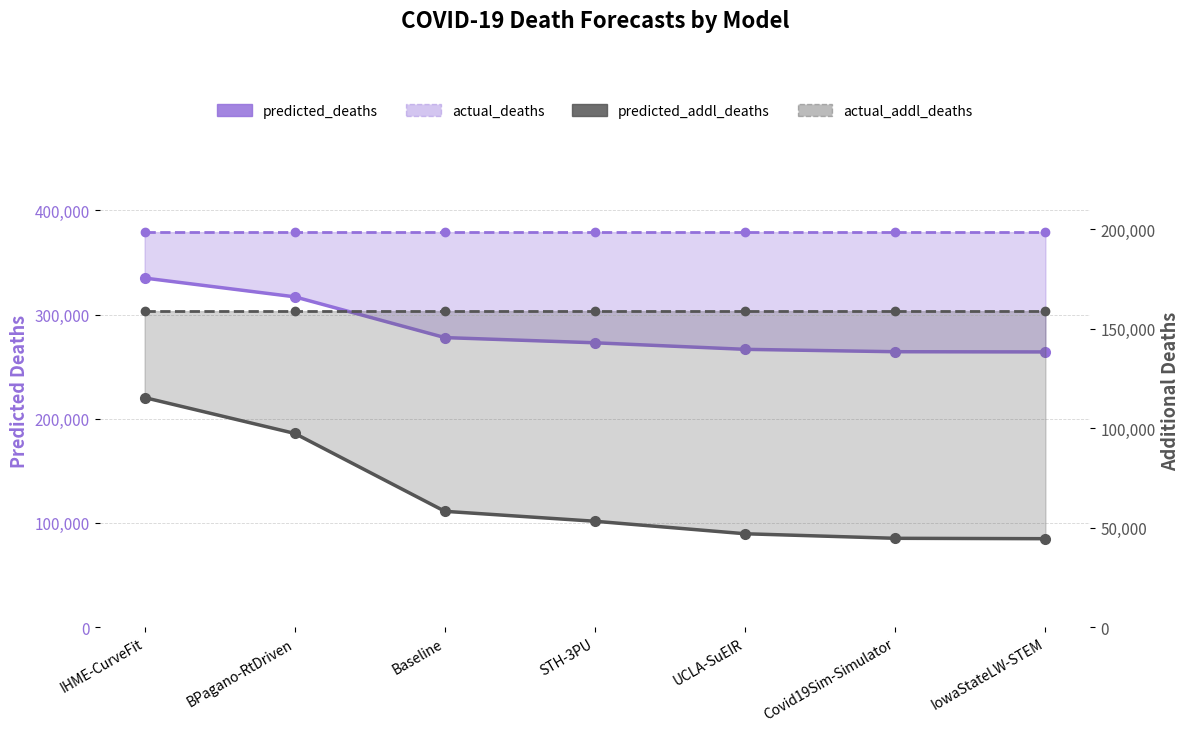

What is the minimum value for predicted_deaths?

264088.0